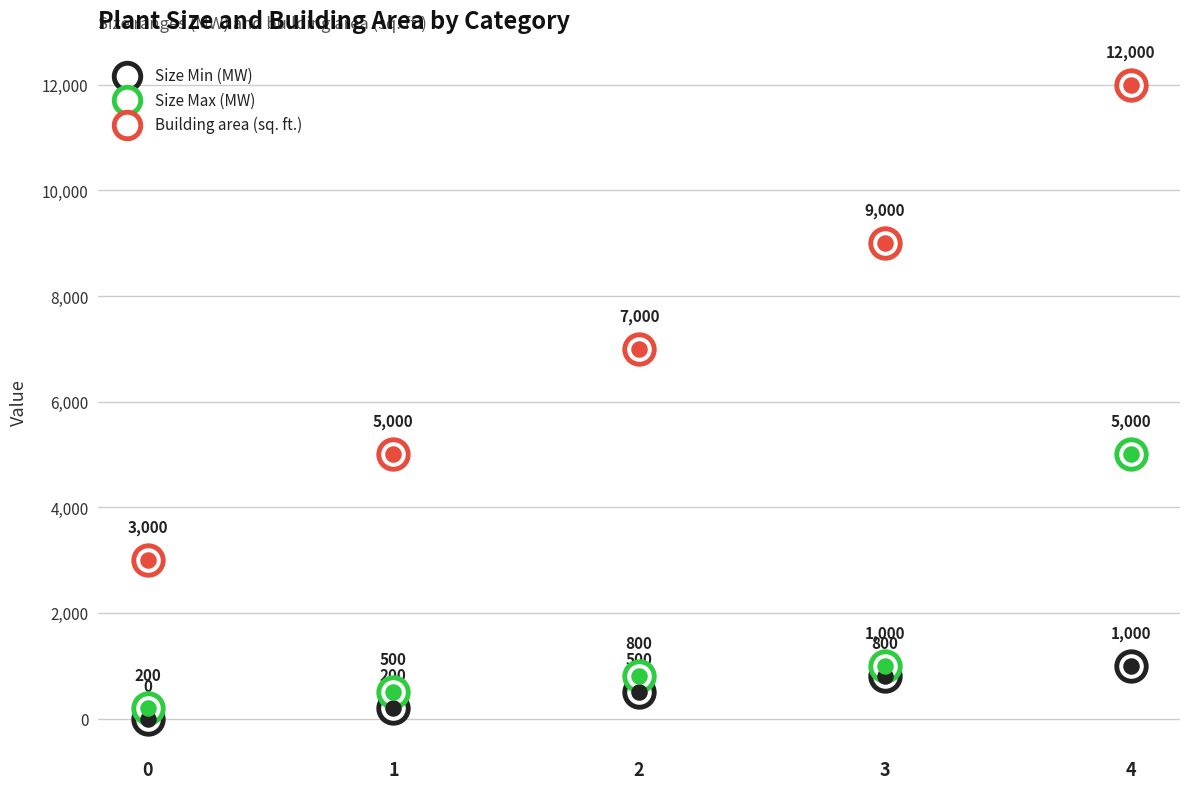

What are all the series names shown in the legend?

Size Min (MW), Size Max (MW), Building area (sq. ft.)